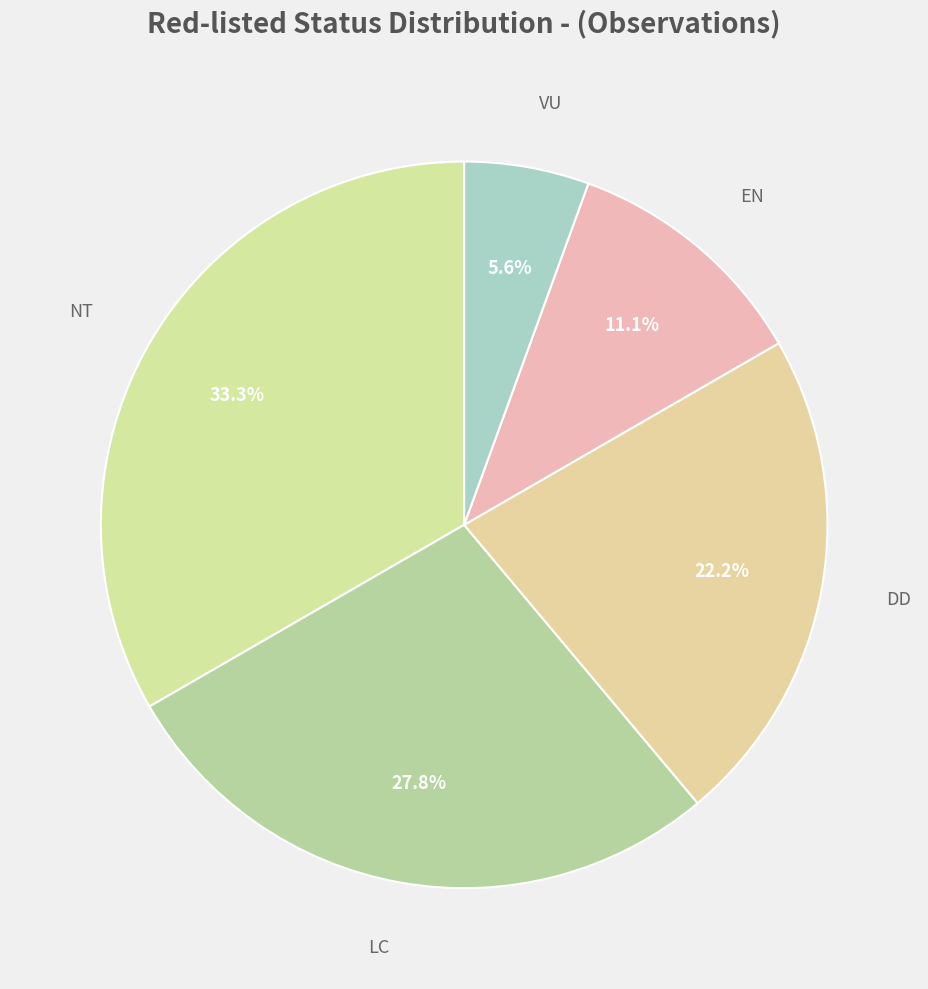

Count the number of slices in the pie.

5